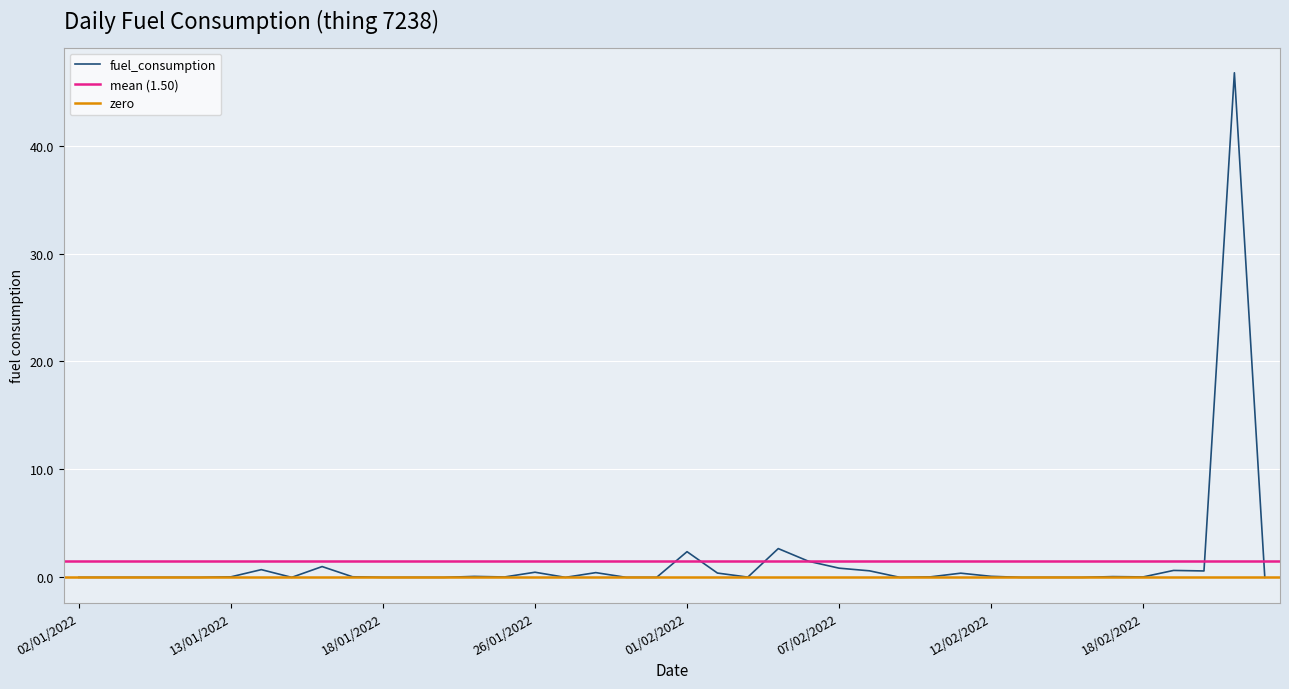

What position from the right is 23/01/2022?

28